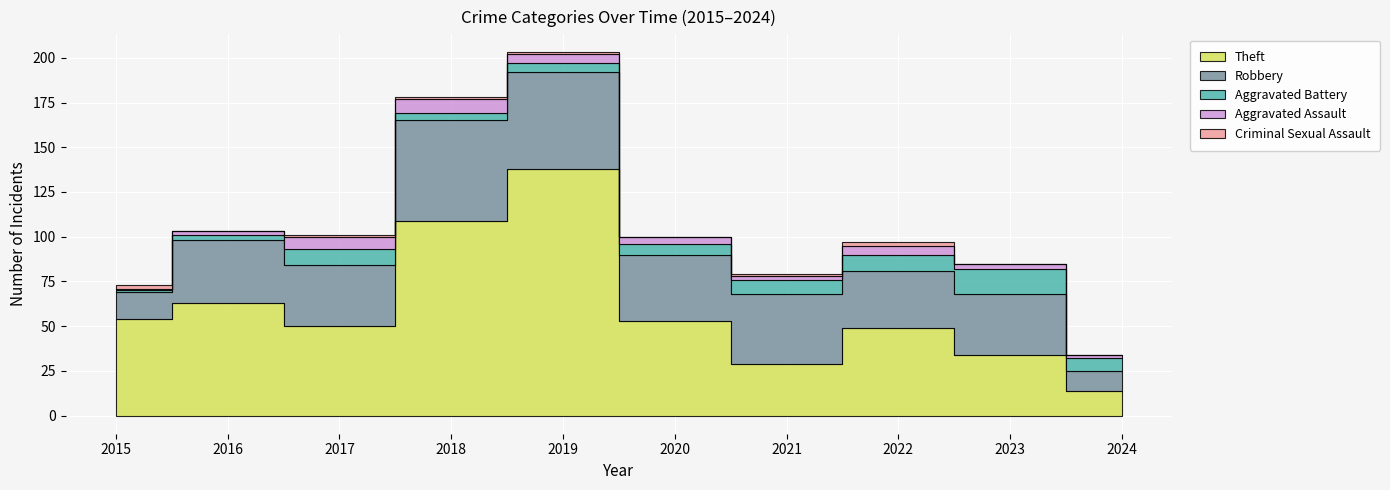

At how many categories does at least one series exceed 25?

9